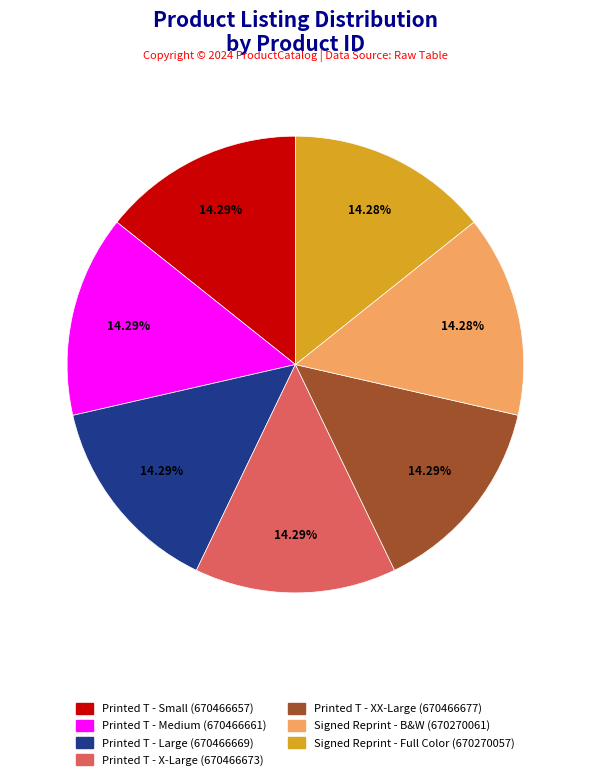

Does any single category account for the majority?

No